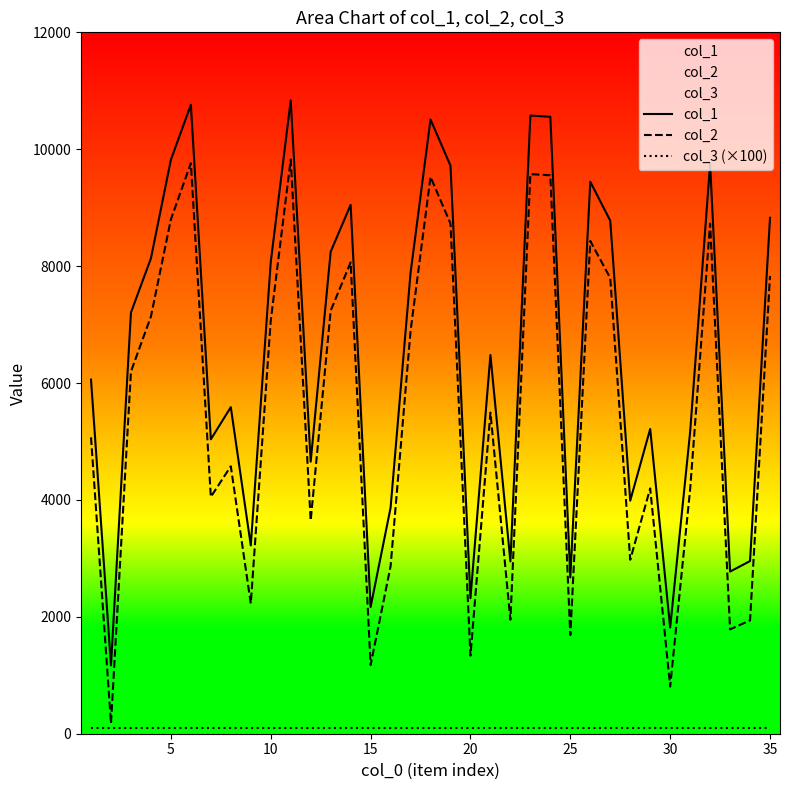

Which series changed the most between 35 and 34?

col_2